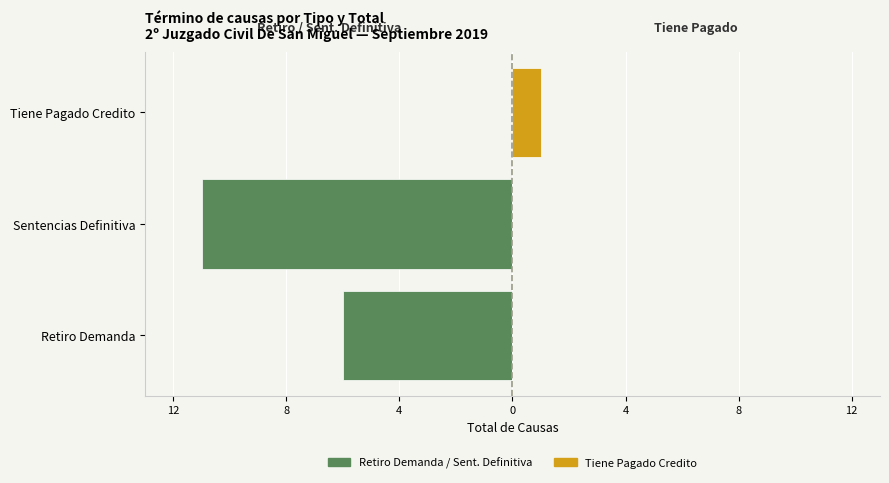

At Retiro Demanda, list the series in order from smallest to largest.

Retiro Demanda / Sent. Definitiva (izq), Tiene Pagado Credito (der)